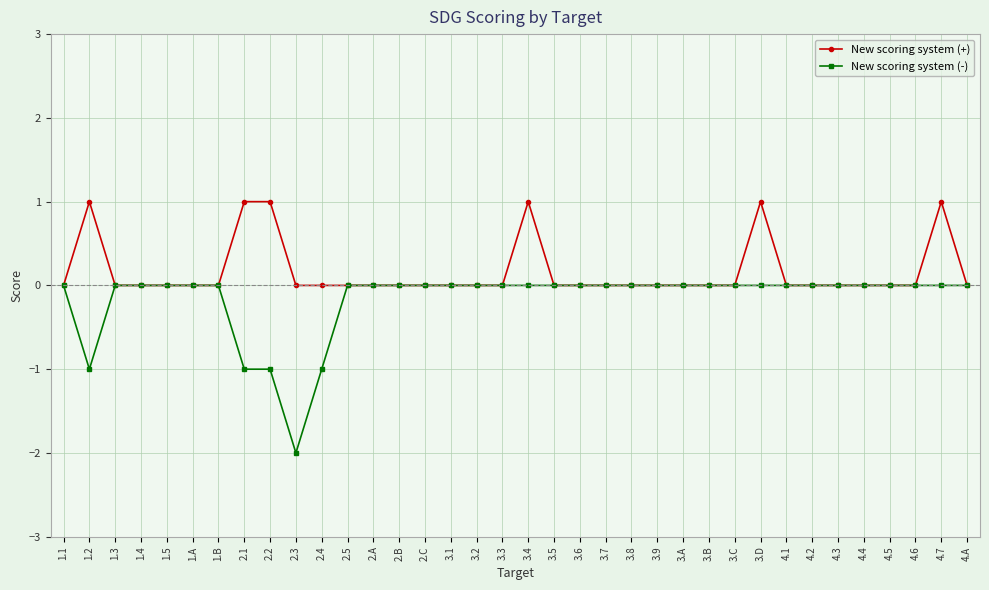

What are all the series names shown in the legend?

New scoring system (+), New scoring system (-)